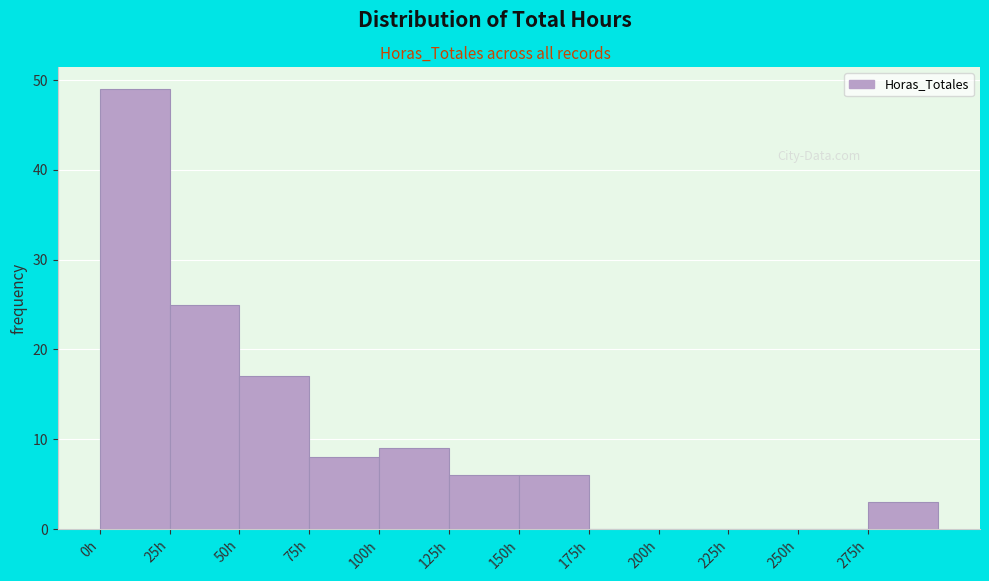

What is the height of the bar covering 125 to 150 on the x-axis? The values are not printed on the chart, so give them approximately, as read against the axis.

6